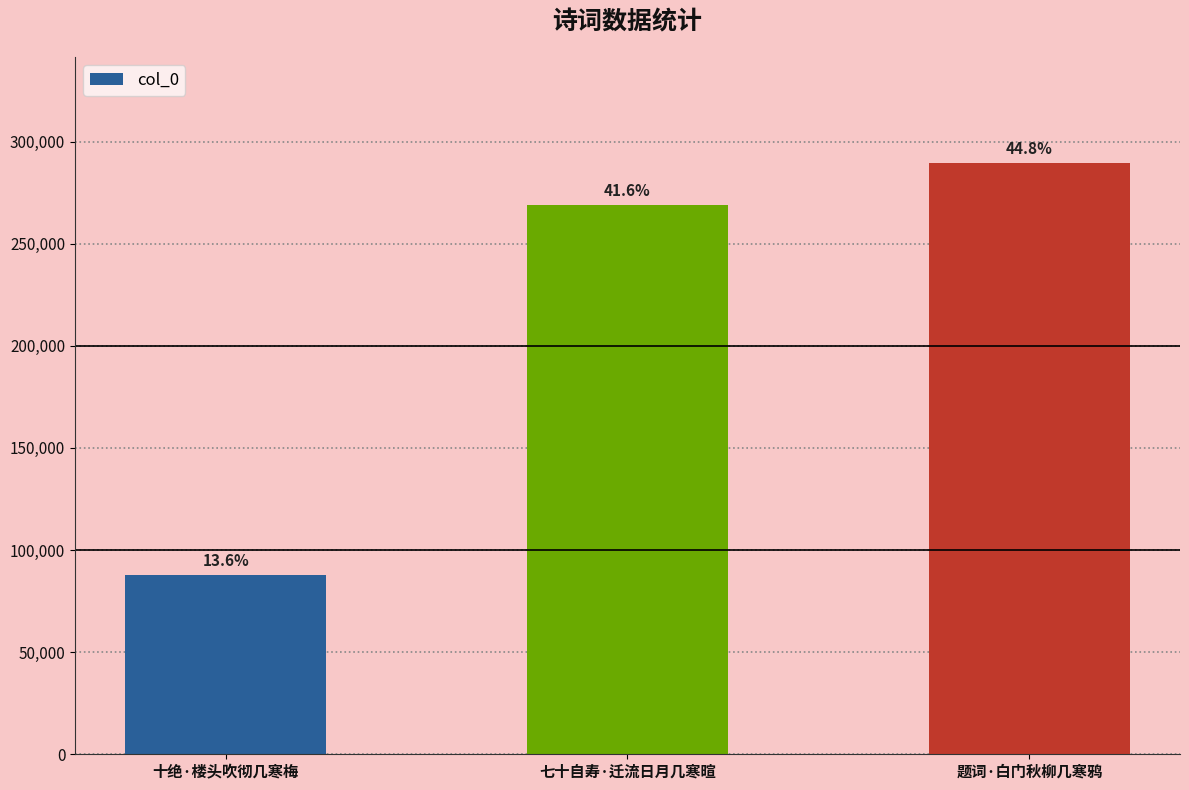

Does the chart contain any negative values?

No